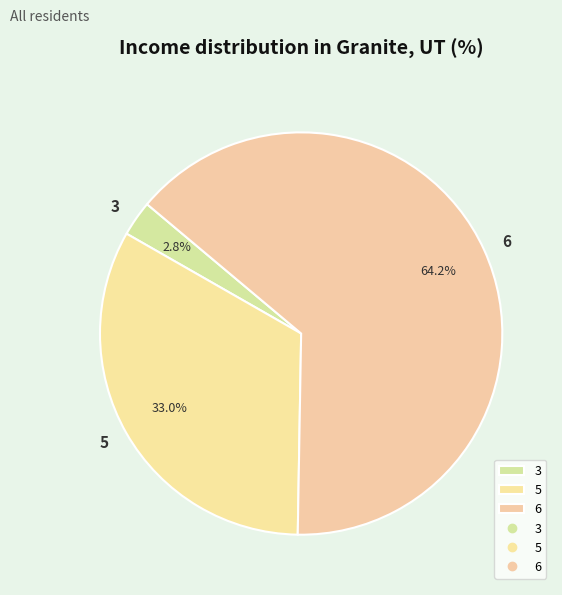

Which has a higher value, 3 or 6?

6